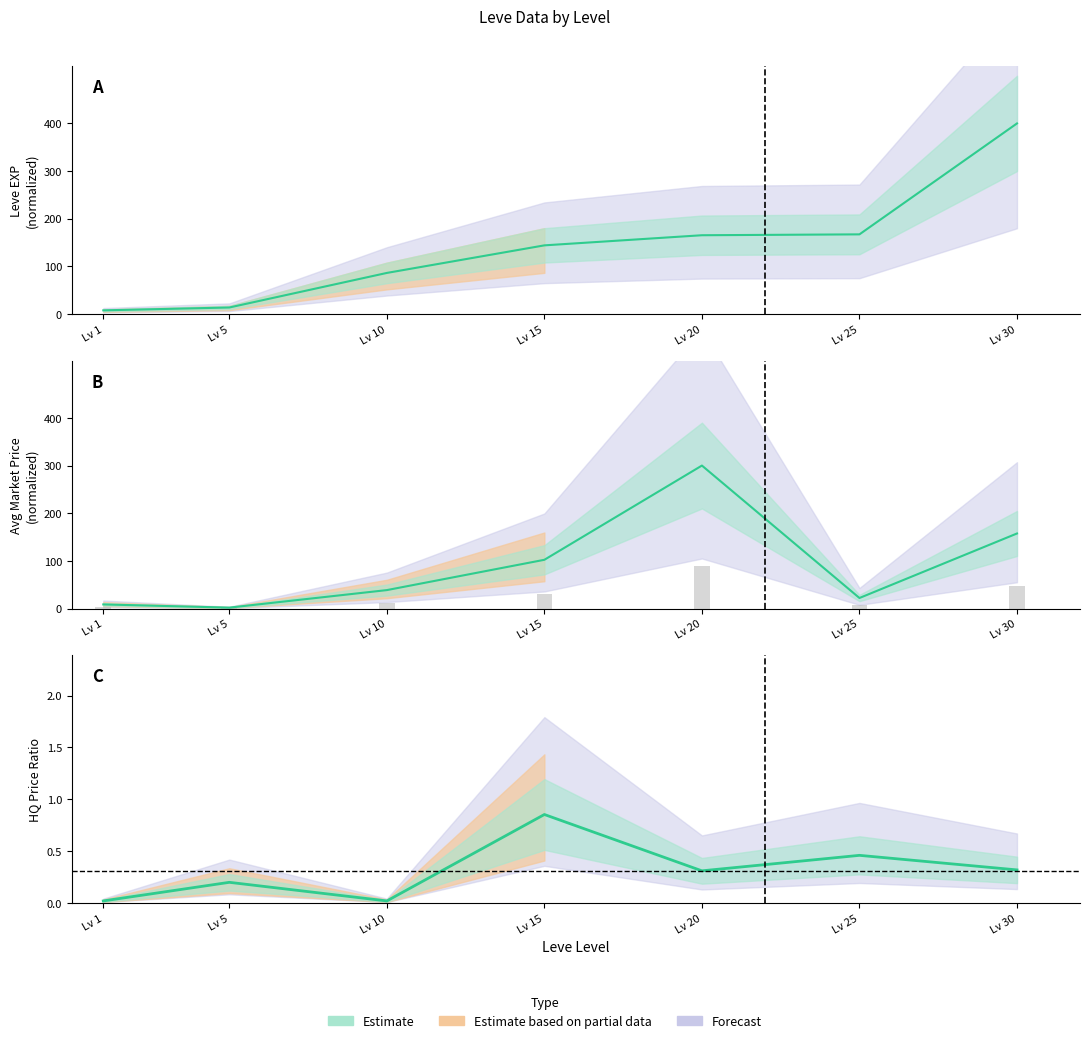

What is the difference between the maximum and second lowest values?

0.8